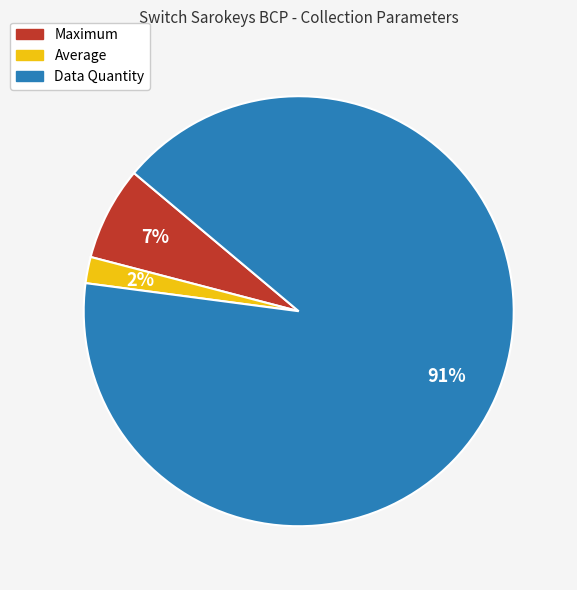

To the nearest percent, what is the difference between the largest and smallest slice percentages?

89%